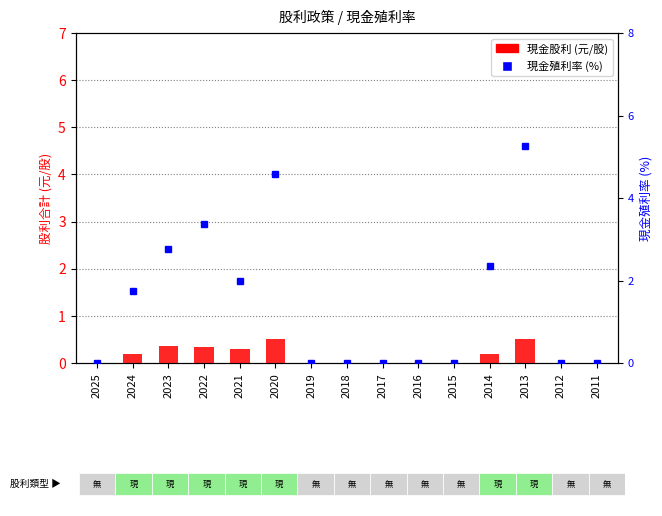

Reading right to left, list all the values displayed in this chart.

現金股利: 0.0	0.0	0.5	0.2	0.0	0.0	0.0	0.0	0.0	0.5	0.3	0.3	0.4	0.2	0.0
現金殖利率: 0.0	0.0	5.3	2.3	0.0	0.0	0.0	0.0	0.0	4.6	2.0	3.4	2.8	1.8	0.0